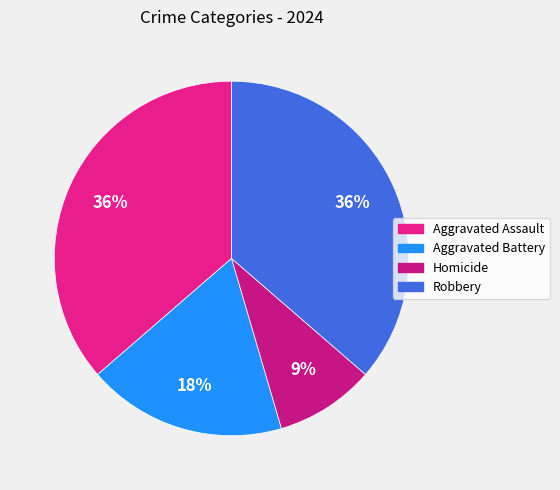

To the nearest percent, what percentage of the pie is Robbery?

36%